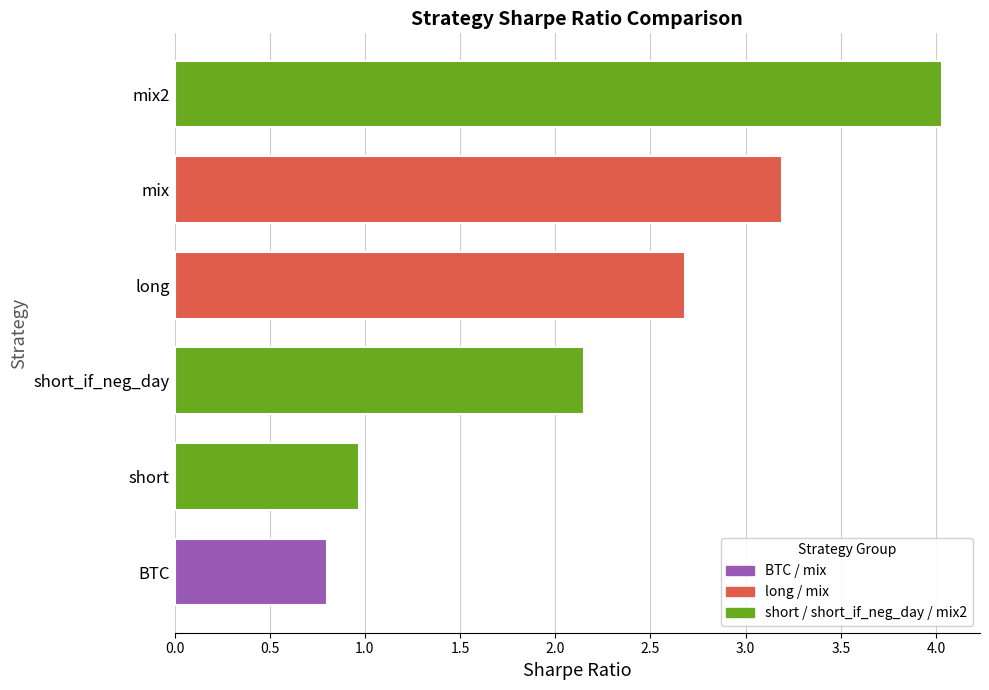

What is the average value?

2.3